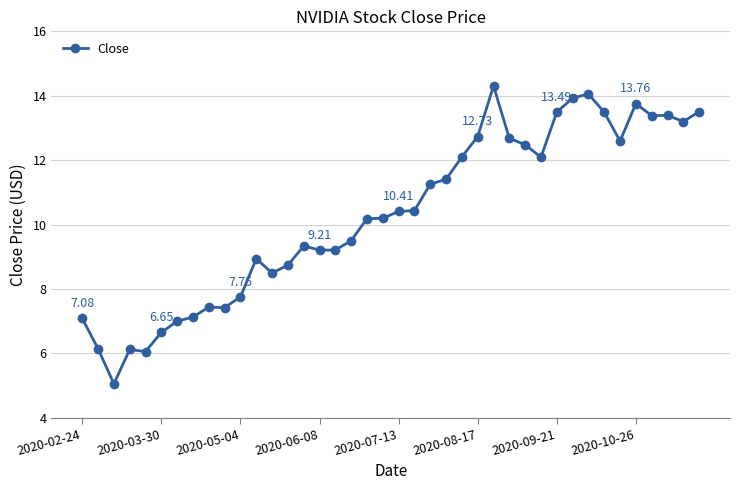

What is the difference between the maximum and minimum values?

9.2